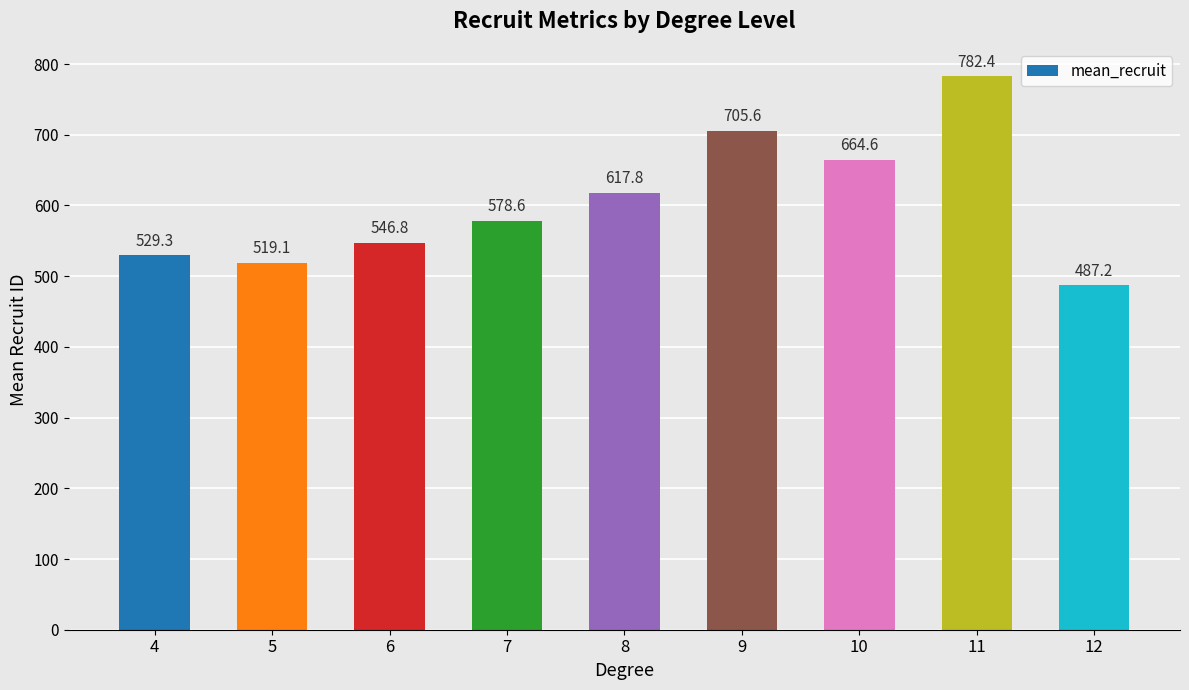

What is the sum of all values?

5431.4